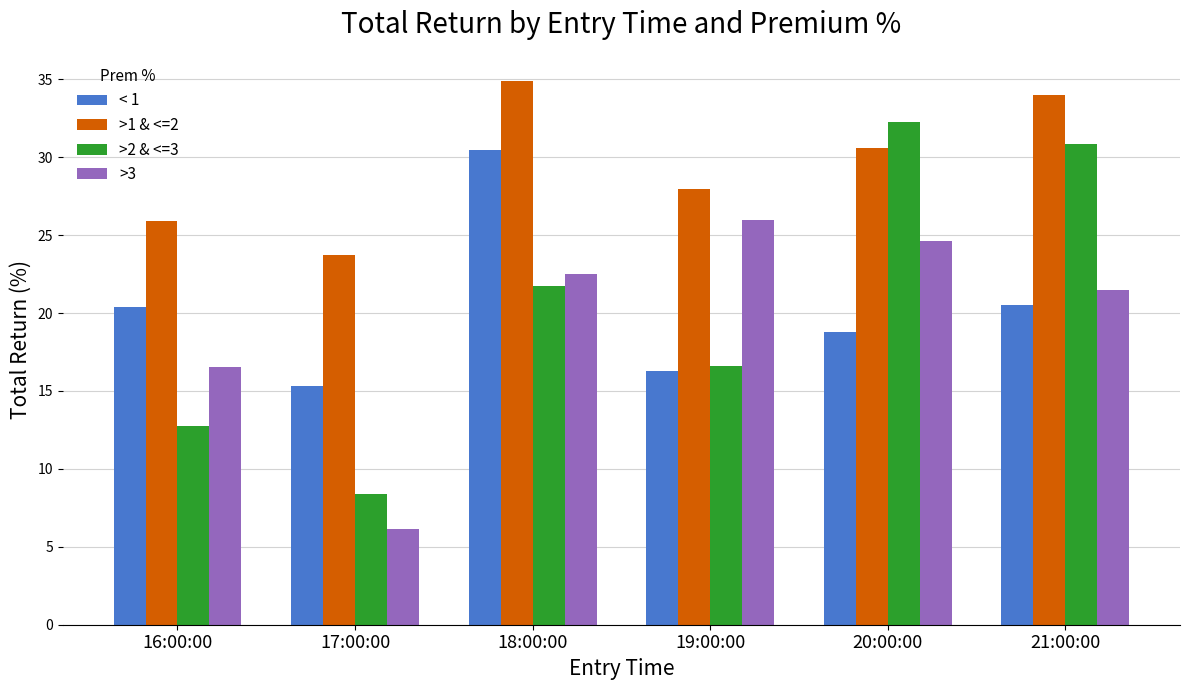

What is the sum of the >3 values at 21:00:00 and 19:00:00?

47.5